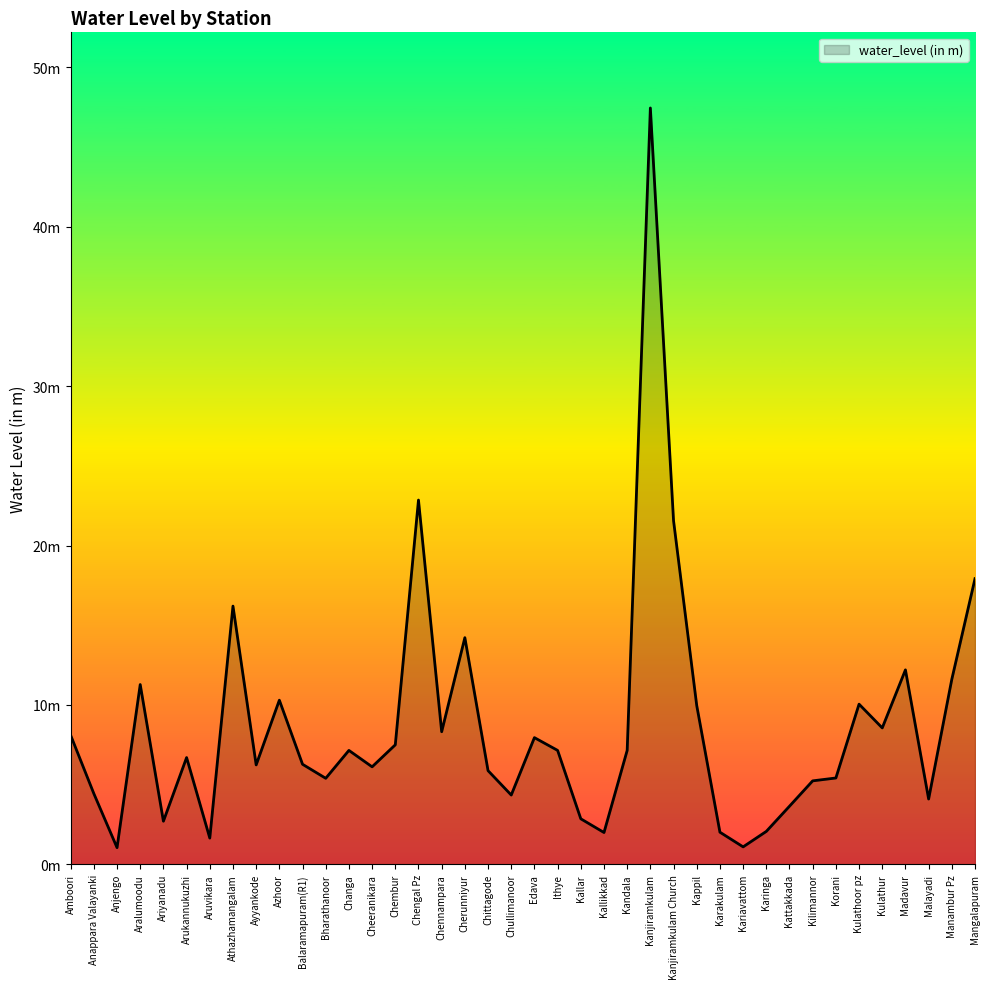

Approximately how many times larger is the value at Balaramapuram(R1) compared to Chengal Pz?

0.3